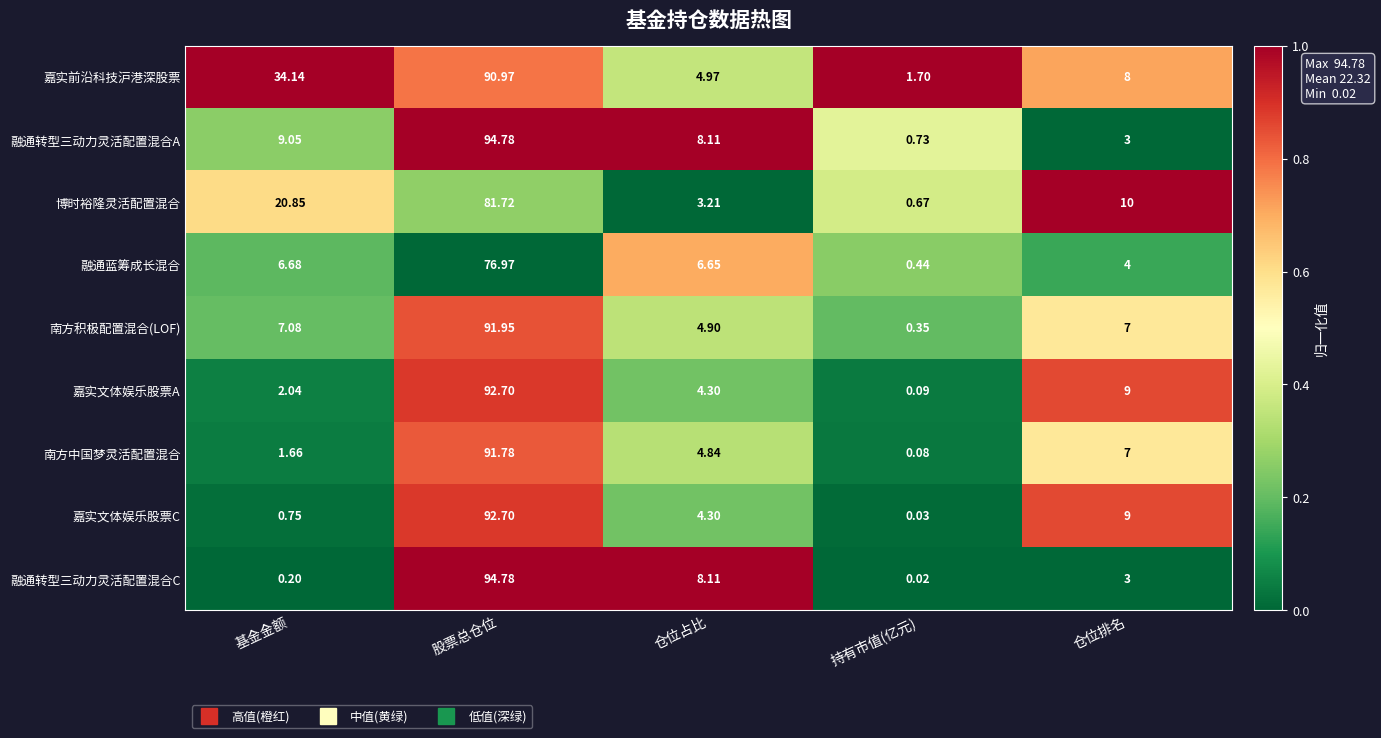

At which category does the chart reach its minimum across all series?

持有市值(亿元)